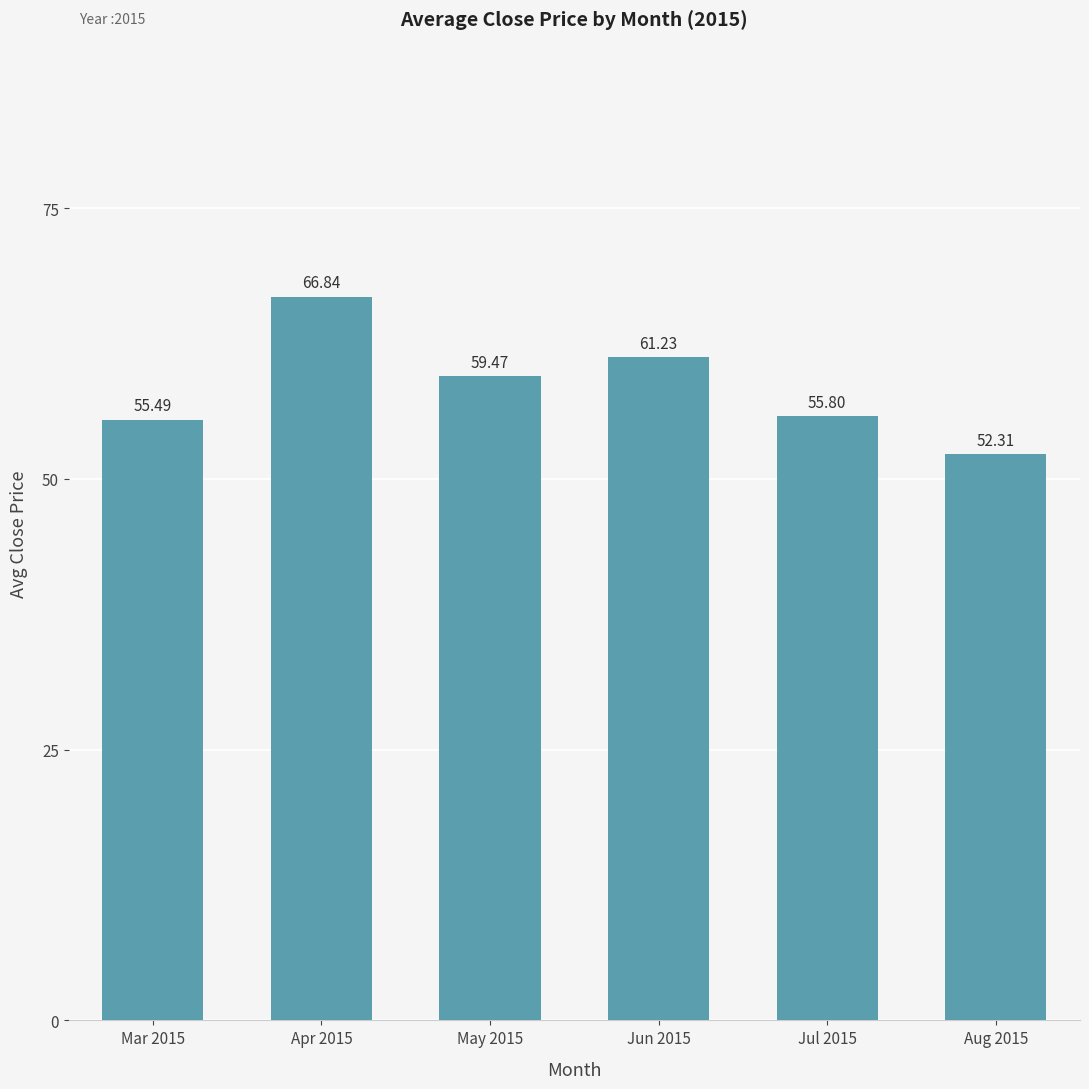

Which category has the lowest value across all series?

Aug 2015